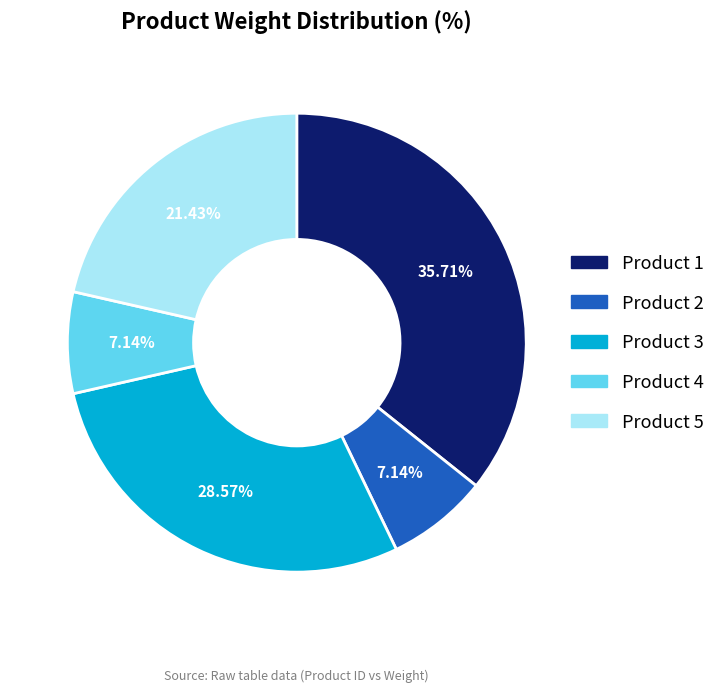

To the nearest percent, what is the average slice percentage?

20%